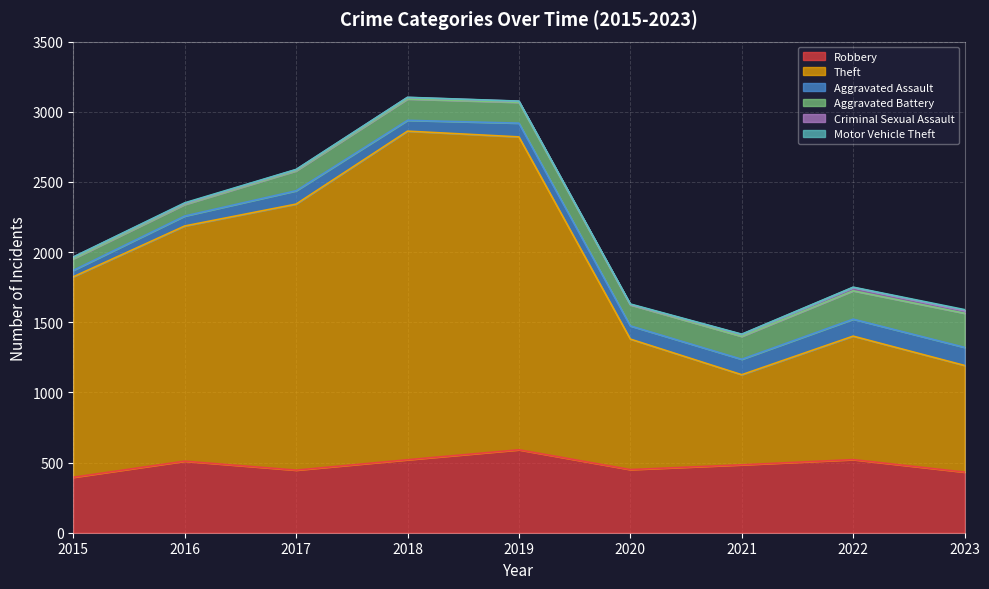

What is the value of the Theft point at the 2nd from the left?

1676